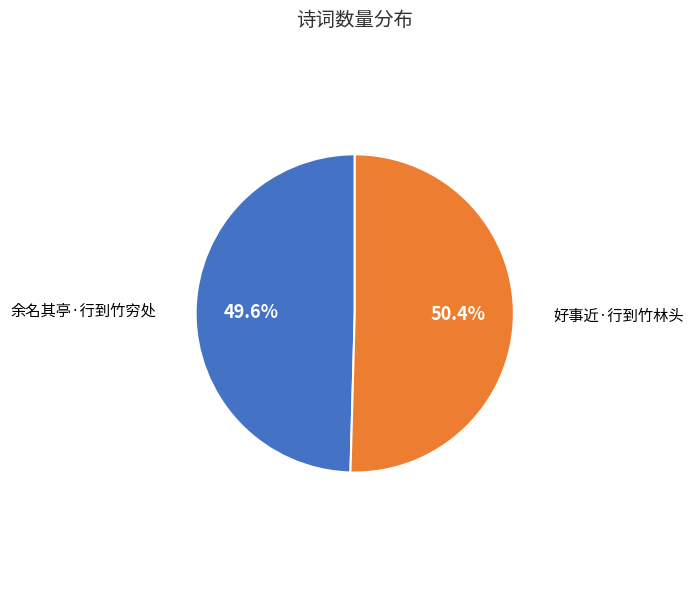

What percentage do 好事近·行到竹林头 and 余名其亭·行到竹穷处 together represent?

100.0%